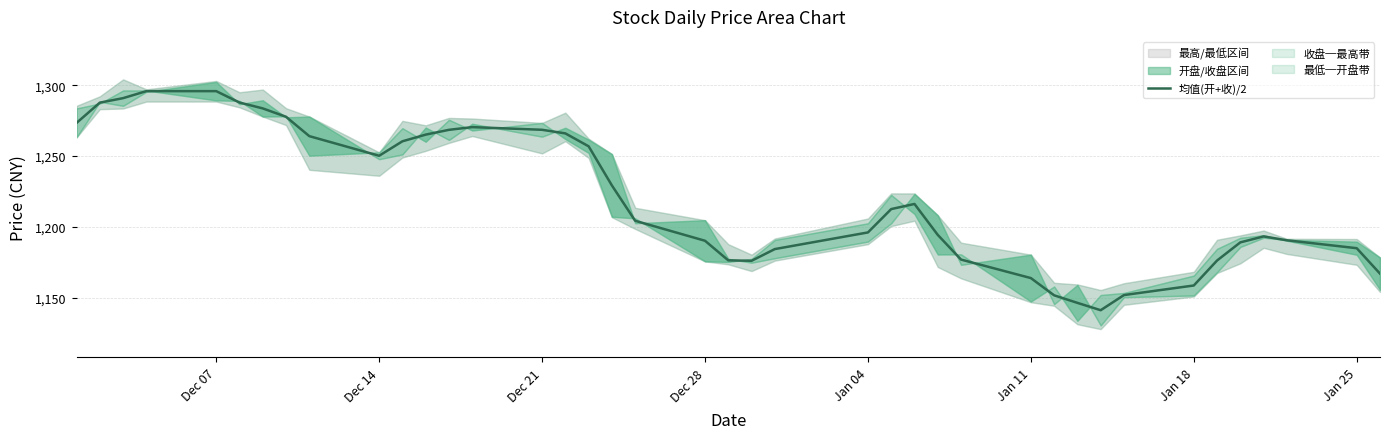

Is it true that 均值(开+收)/2 equals 1163.8 at Jan 11?

True